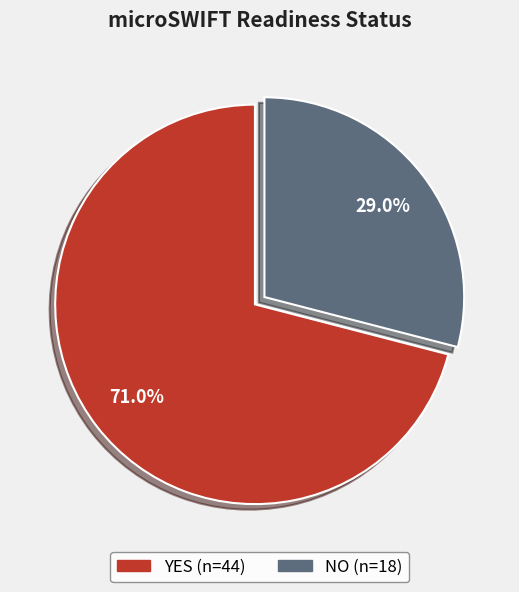

The NO slice represents 38% of the pie. True or false?

False